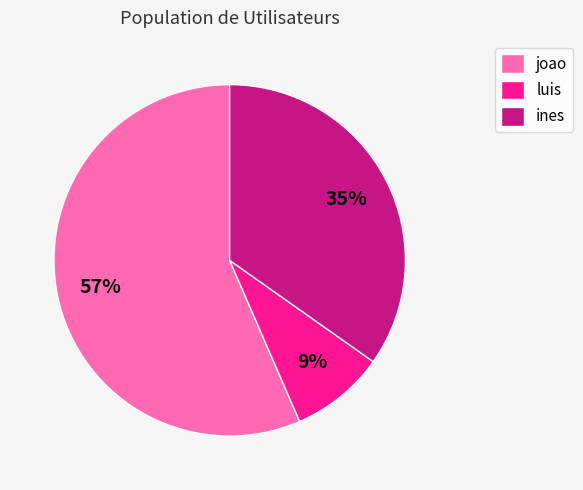

What percentage is the luis slice, to the nearest percent?

9%